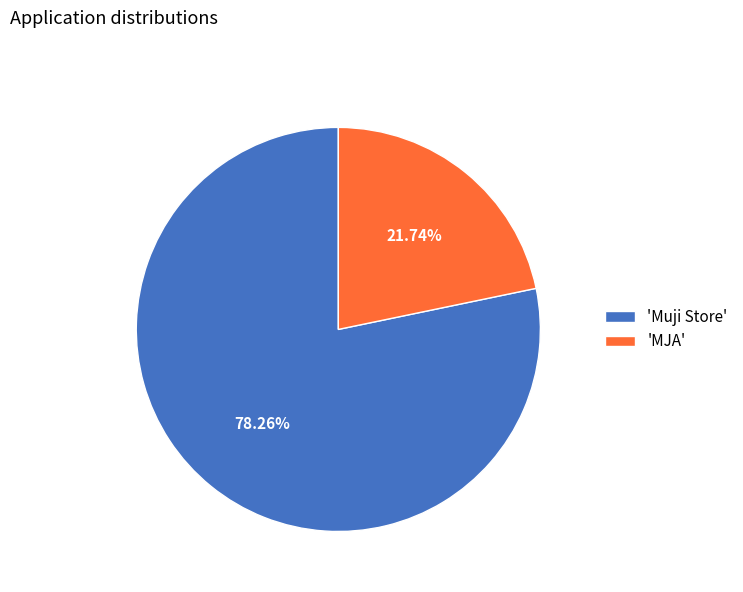

What is the largest slice in the pie chart?

'Muji Store'